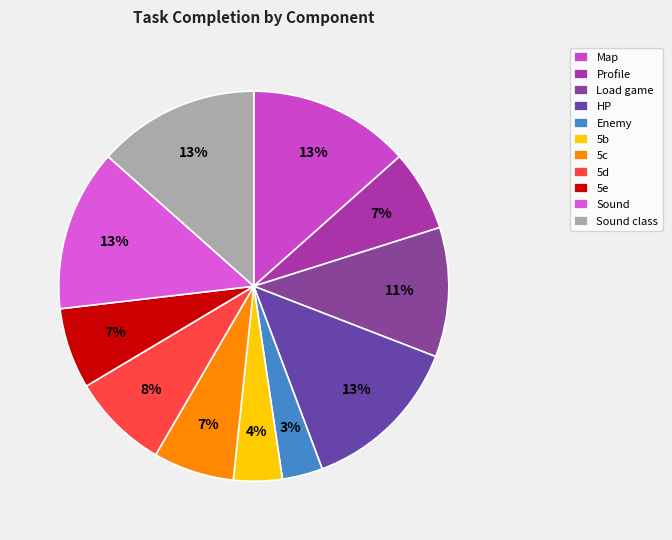

Combined, what portion of the pie is Map and HP?

26.8%